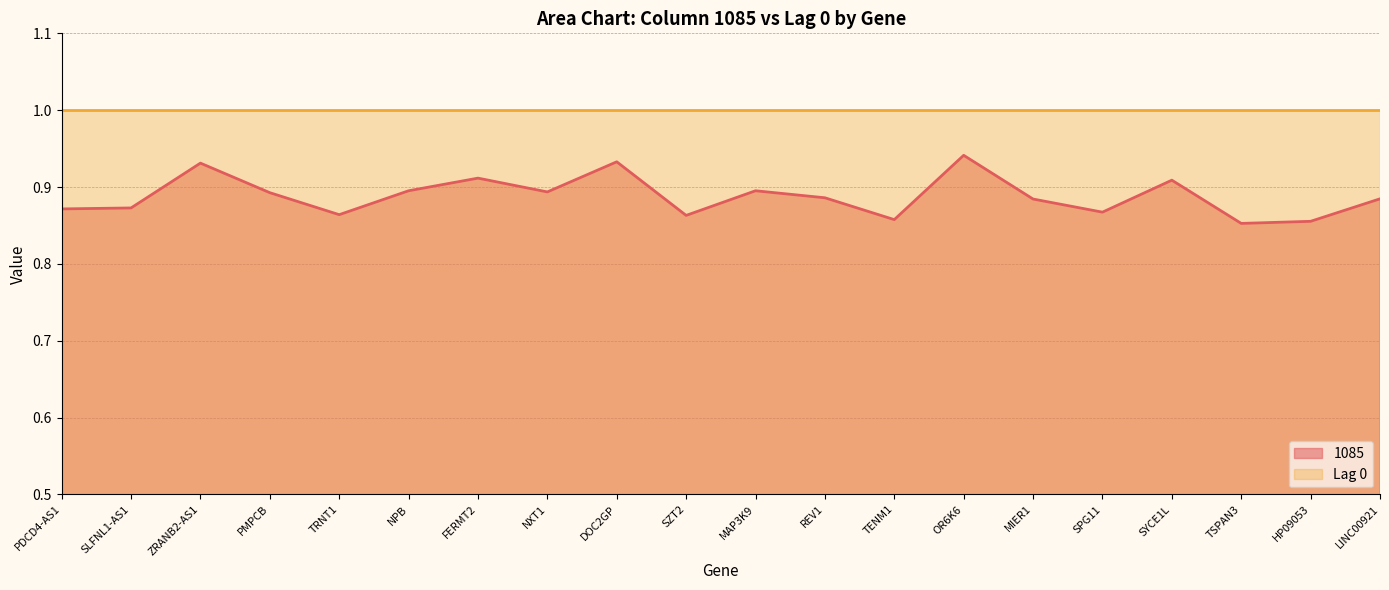

What is the label of the 9th point from the right?

REV1